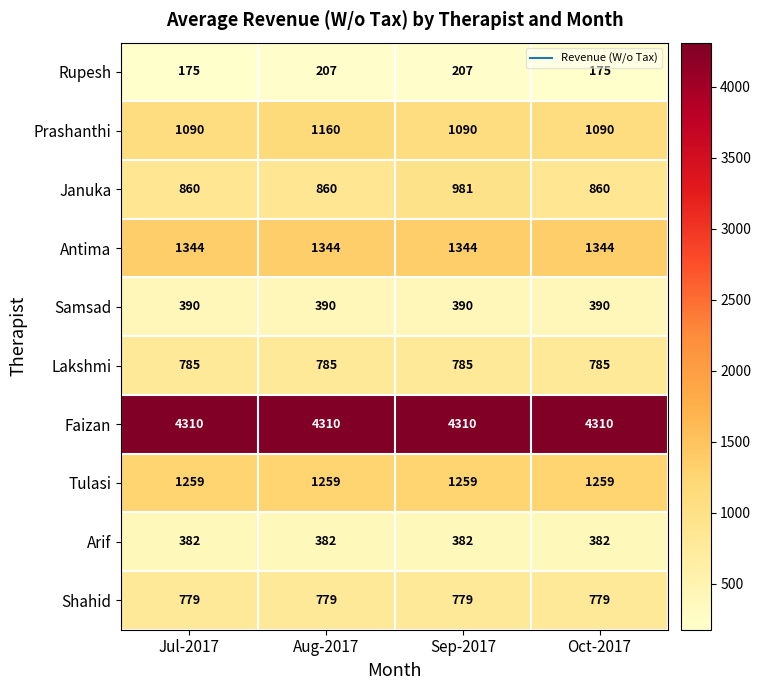

What is the total value across all series at Sep-2017?

11527